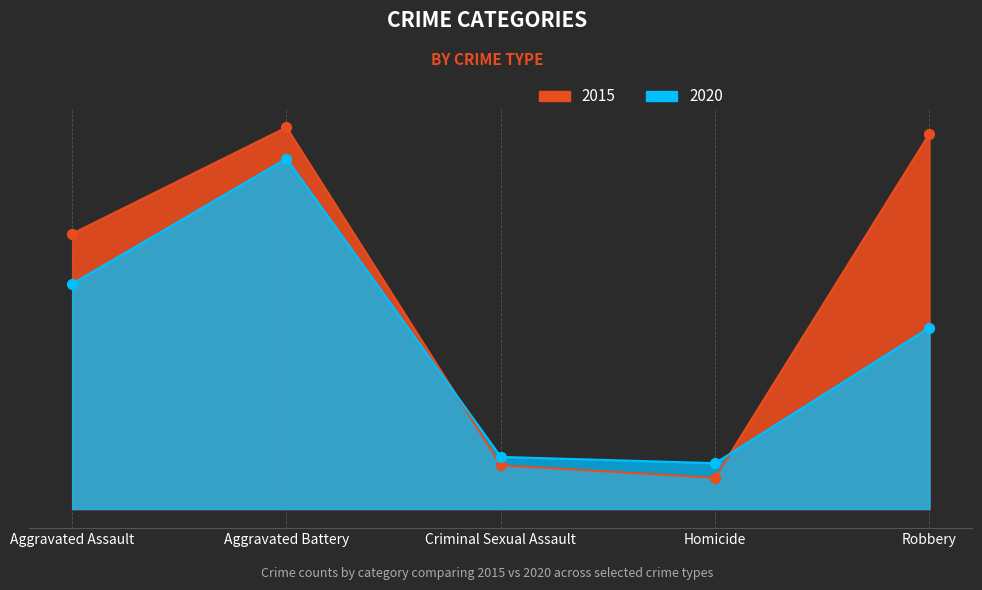

What is the total value across all series at Criminal Sexual Assault?

46